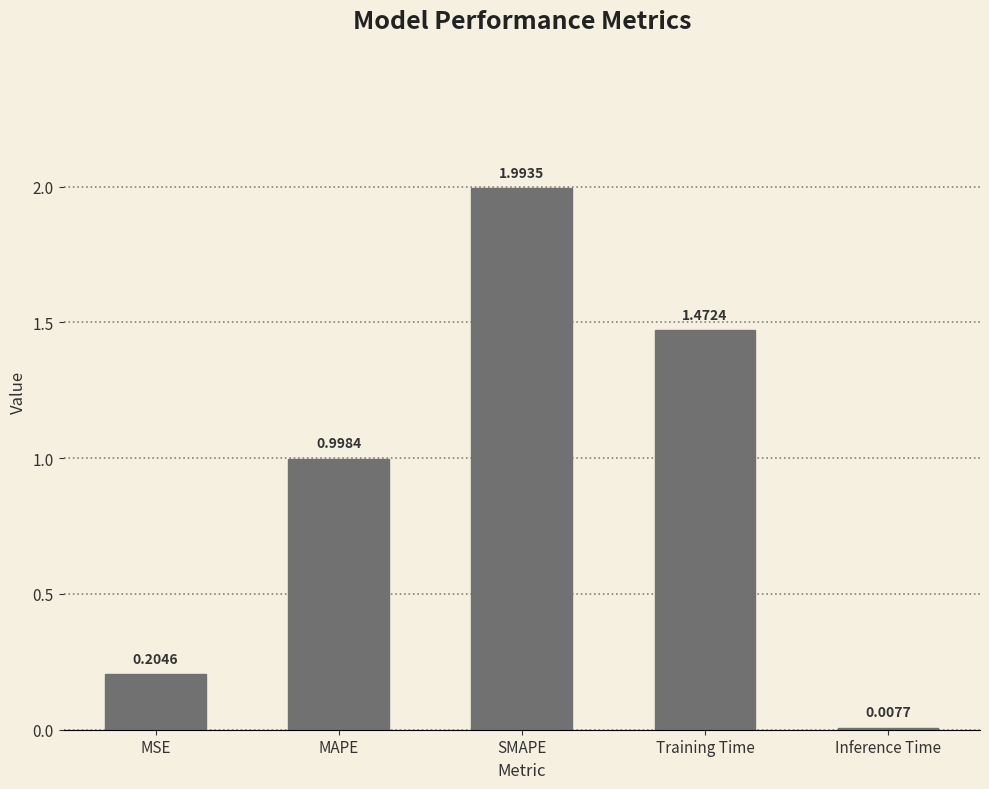

Which category has the highest value across all series?

SMAPE